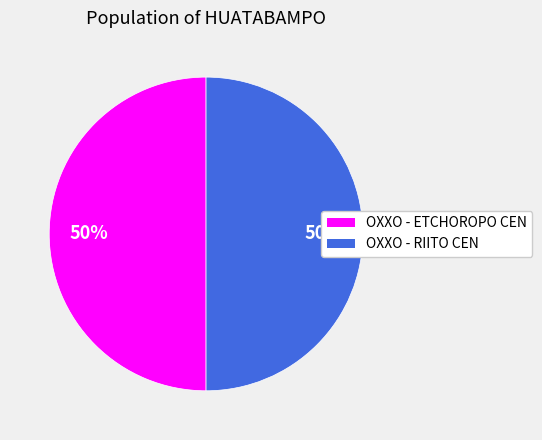

Approximately how many times larger is the value at OXXO - RIITO CEN compared to OXXO - ETCHOROPO CEN?

1.0